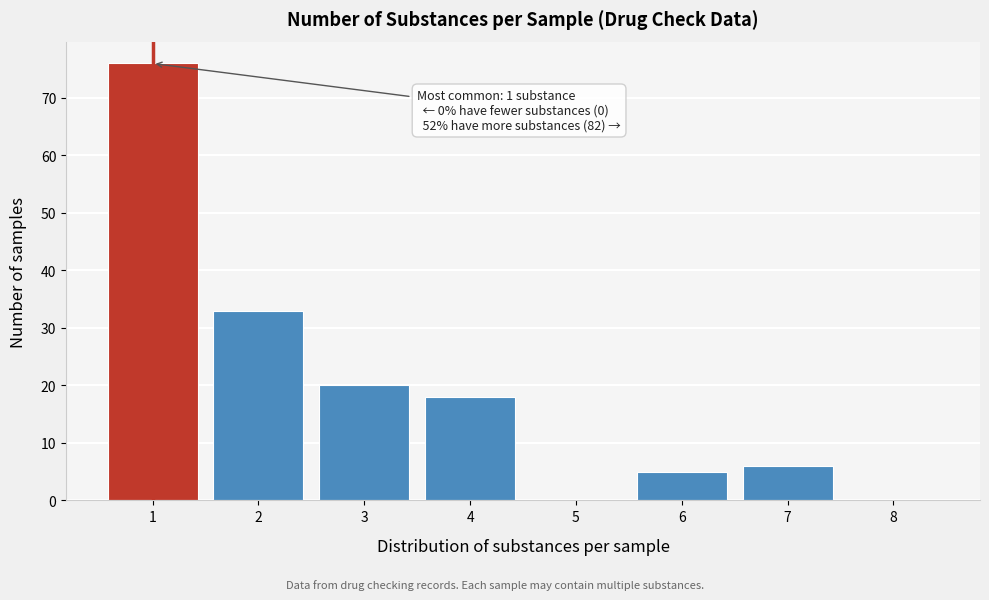

Over which range of the x-axis is the bar tallest?

0.5 to 1.5